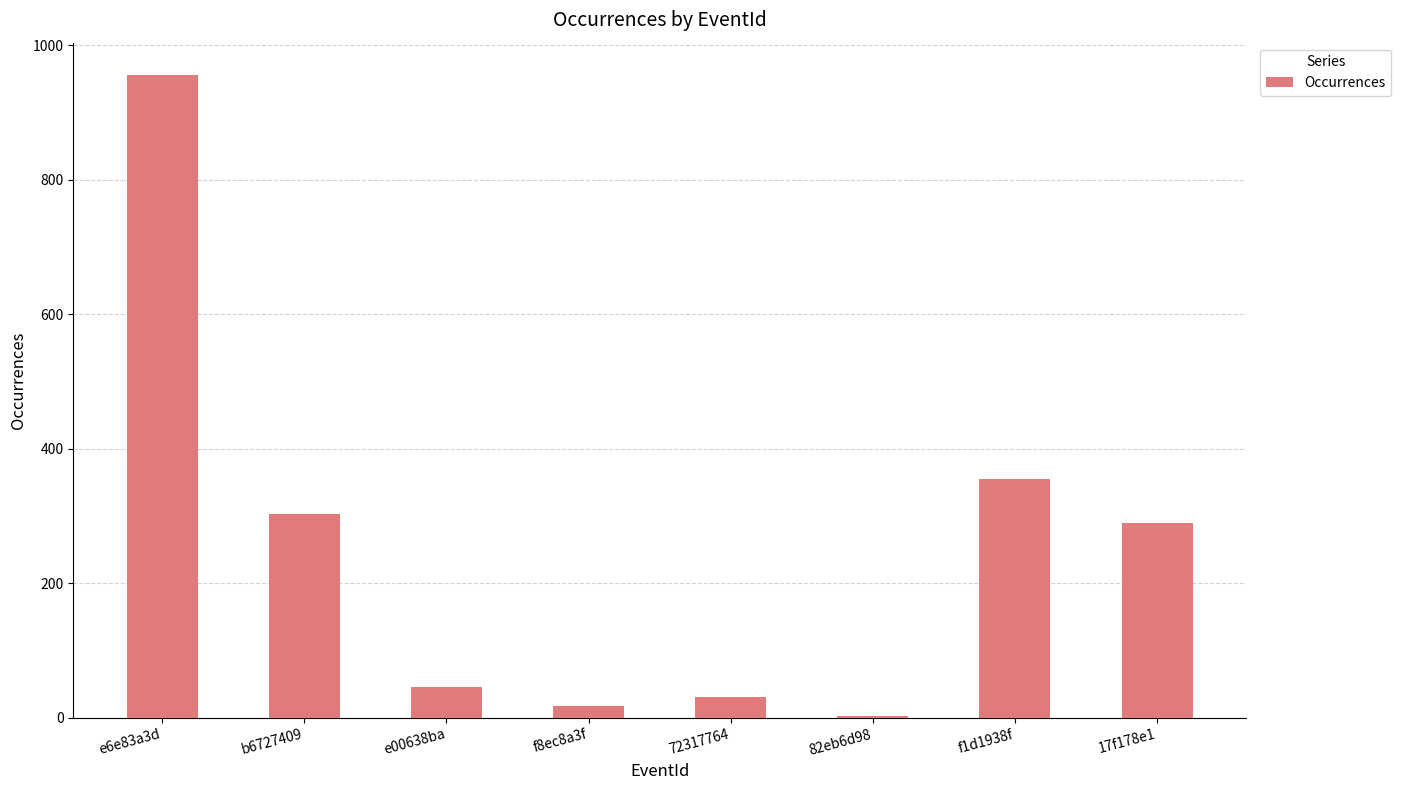

How many series are shown in this chart?

1